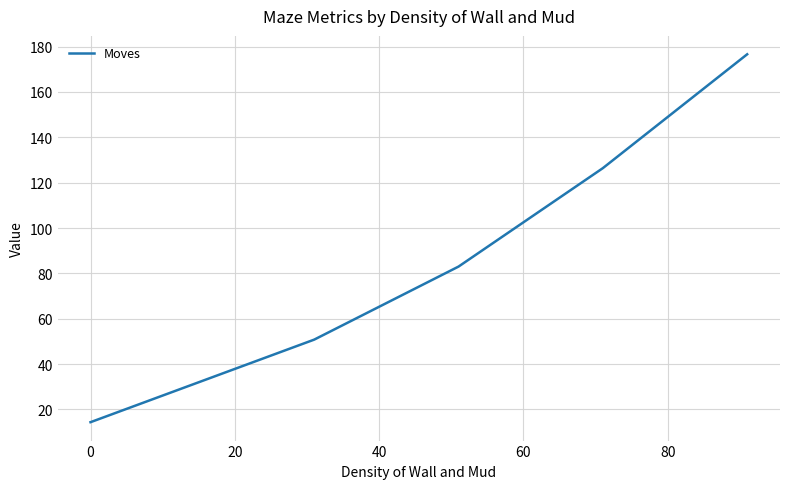

True or false: there are more than 1 points higher than both neighbors.

False